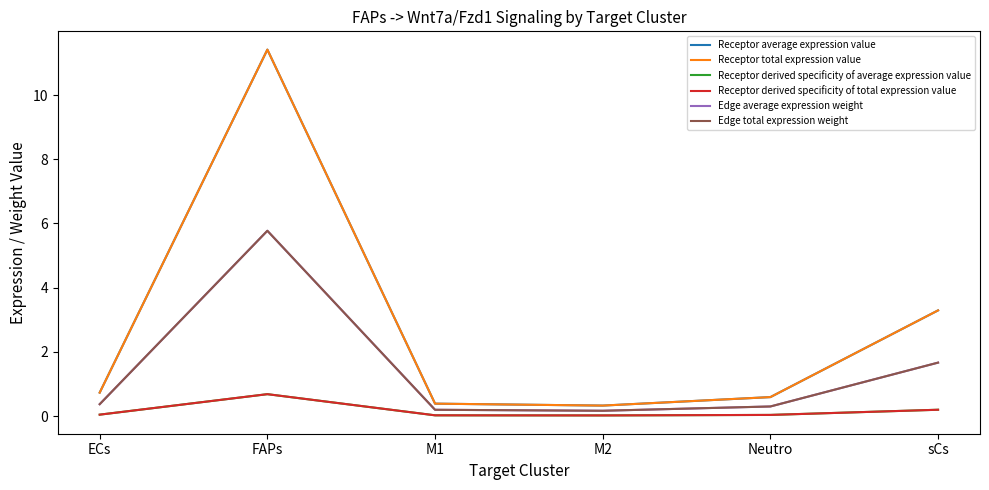

What is the total value across all series at FAPs?

35.7